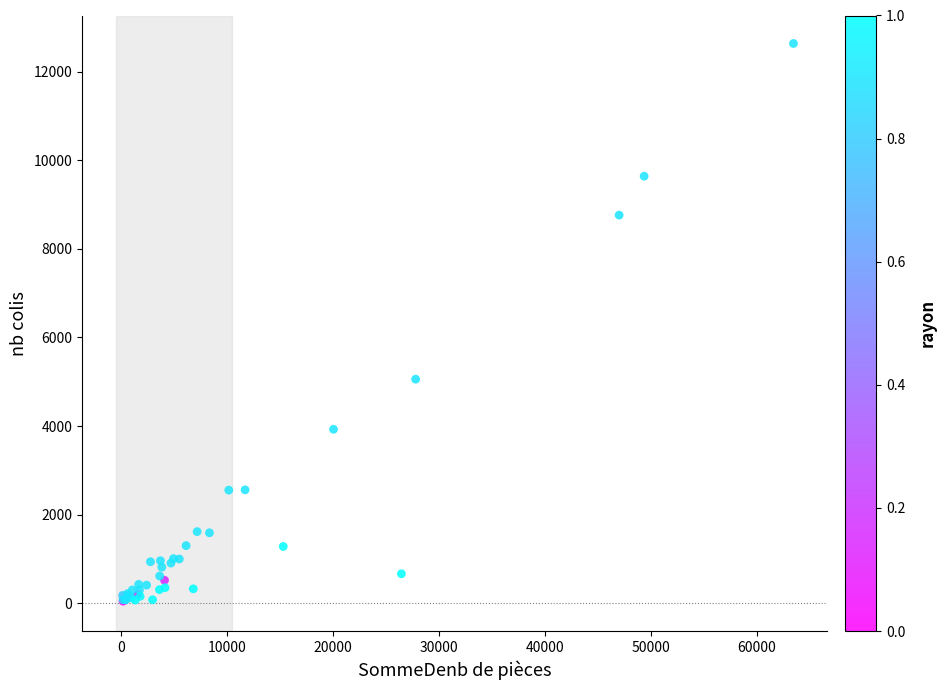

What Y value in the scatter plot is closest to 6342?

5058